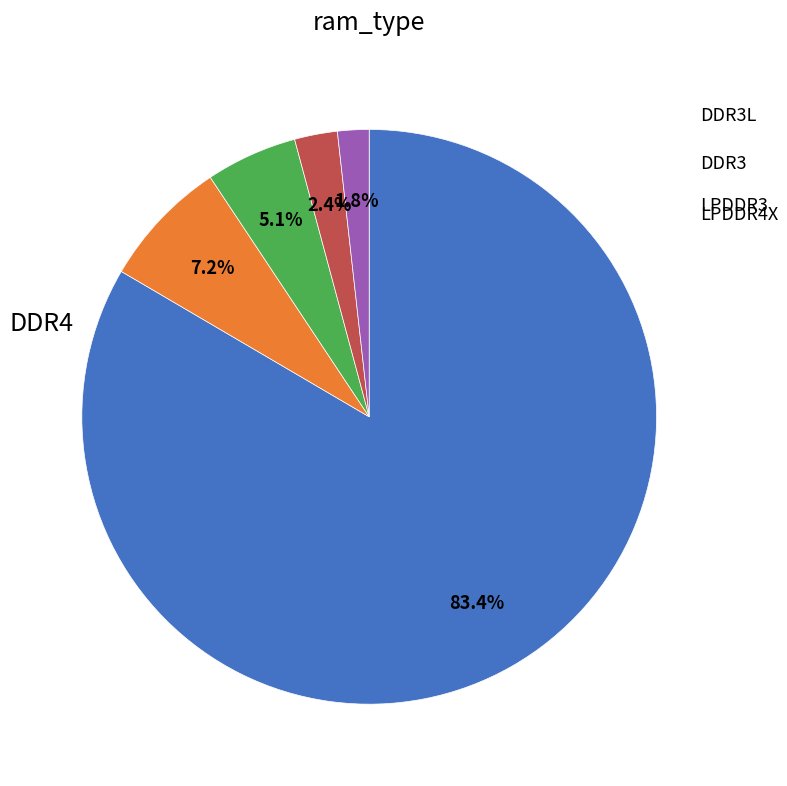

How many segments does this pie chart have?

5